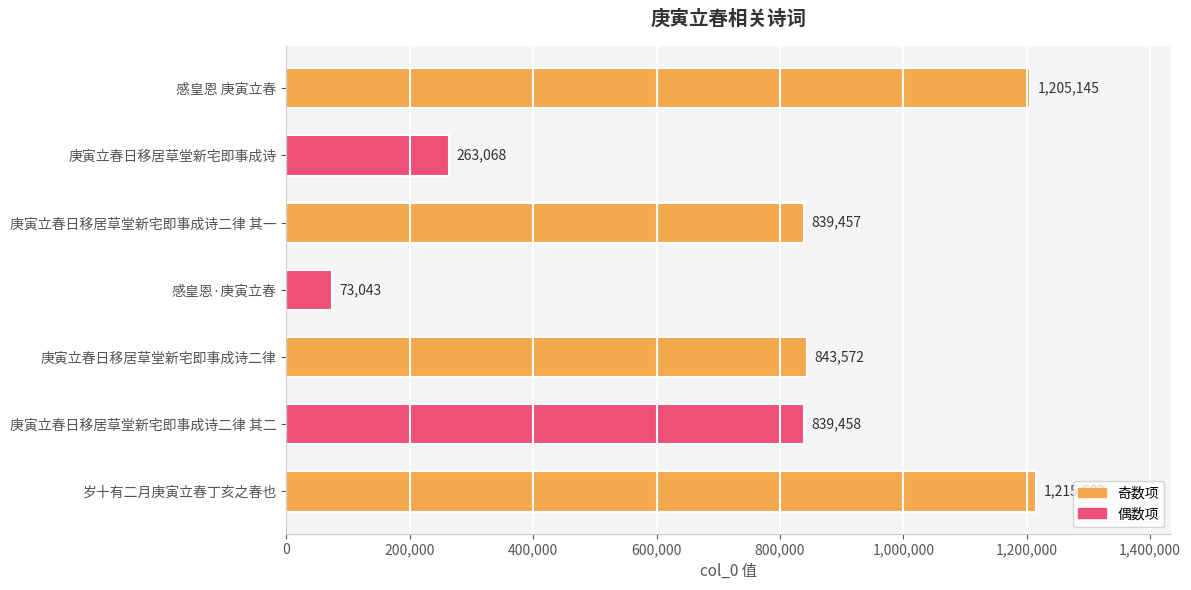

What is the label of the 4th bar from the top?

感皇恩·庚寅立春